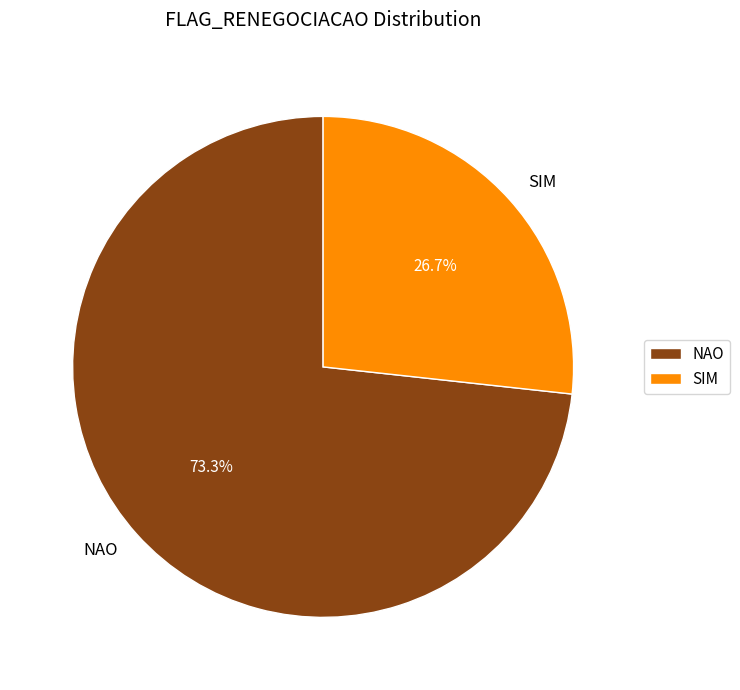

What percentage is NOT represented by NAO?

26.7%